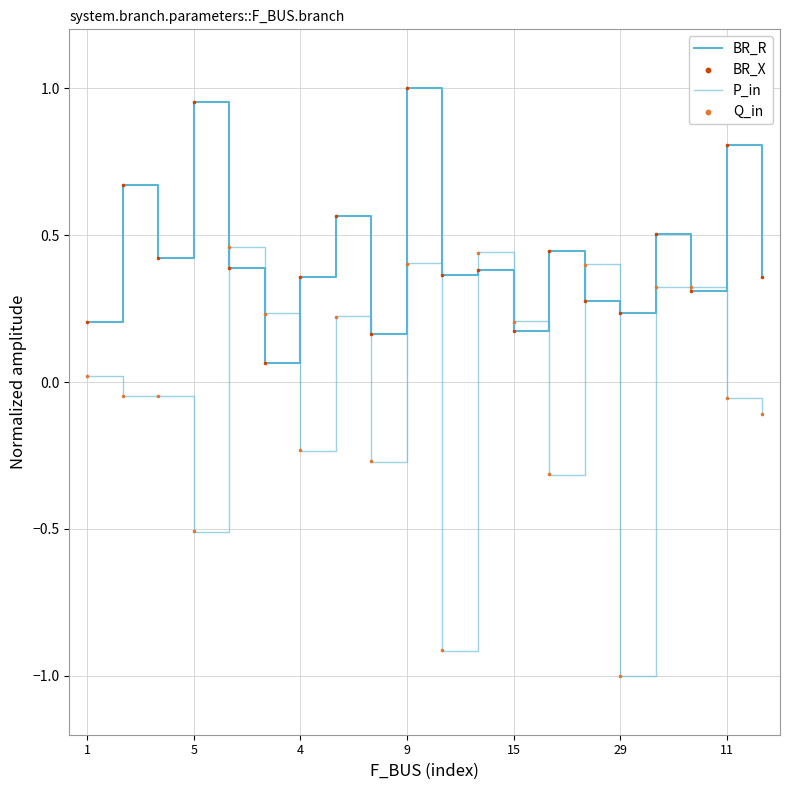

At which category is the sum across all series the highest?

9